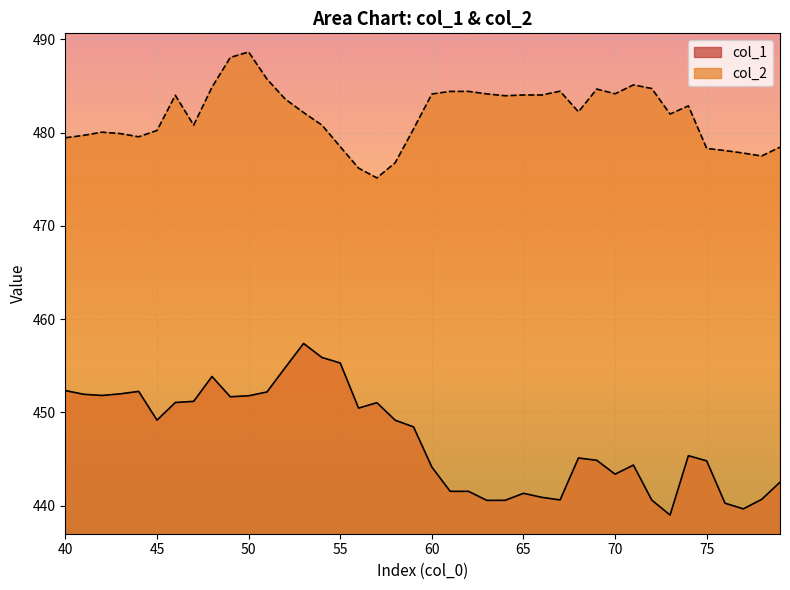

True or false: col_2 has more than 1 interior local peaks.

True